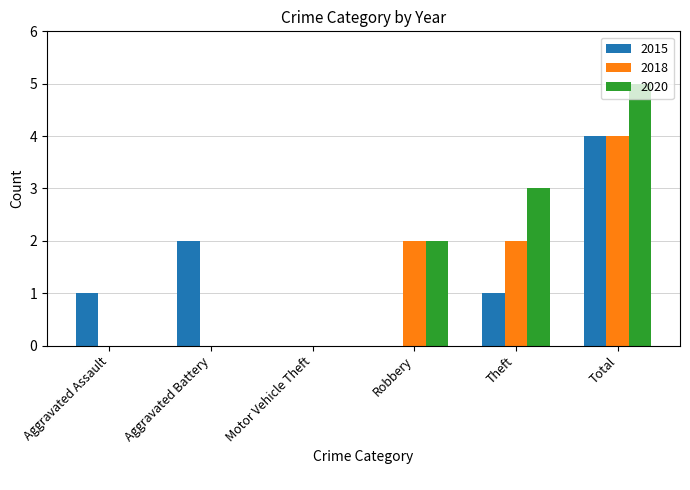

Which category has the highest value in the 2015 series?

Total